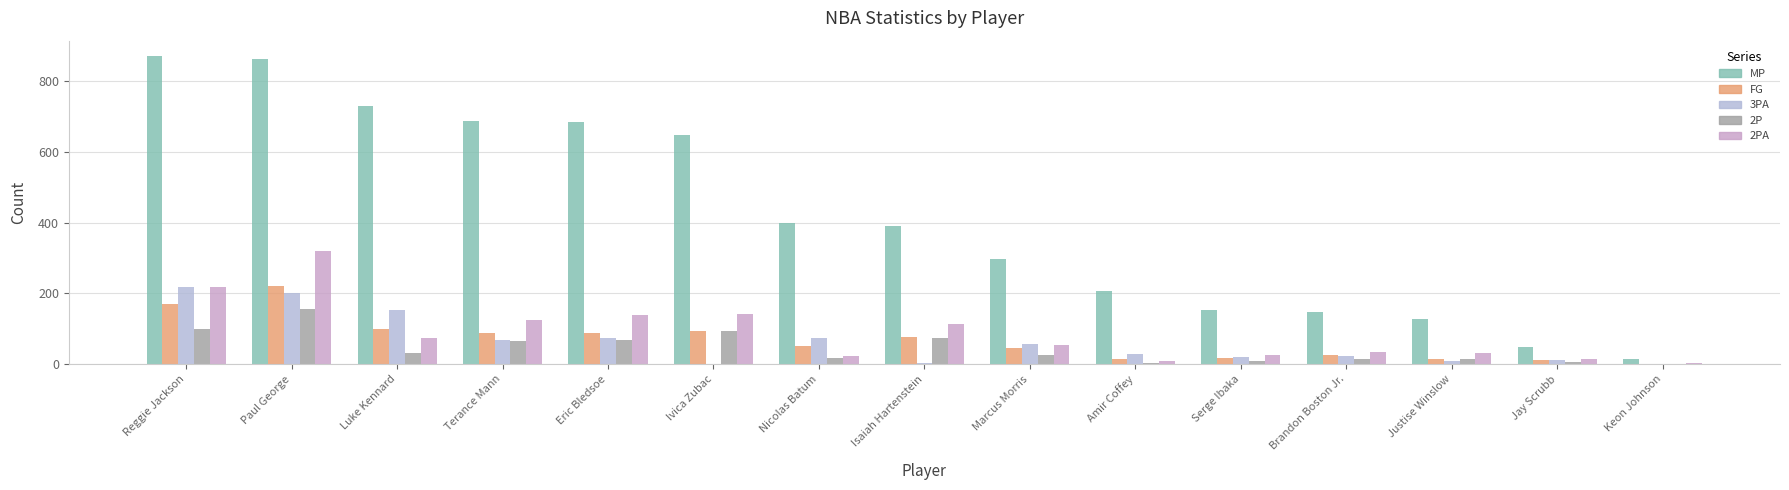

What is the sum of the 2PA values at Marcus Morris and Ivica Zubac?

196